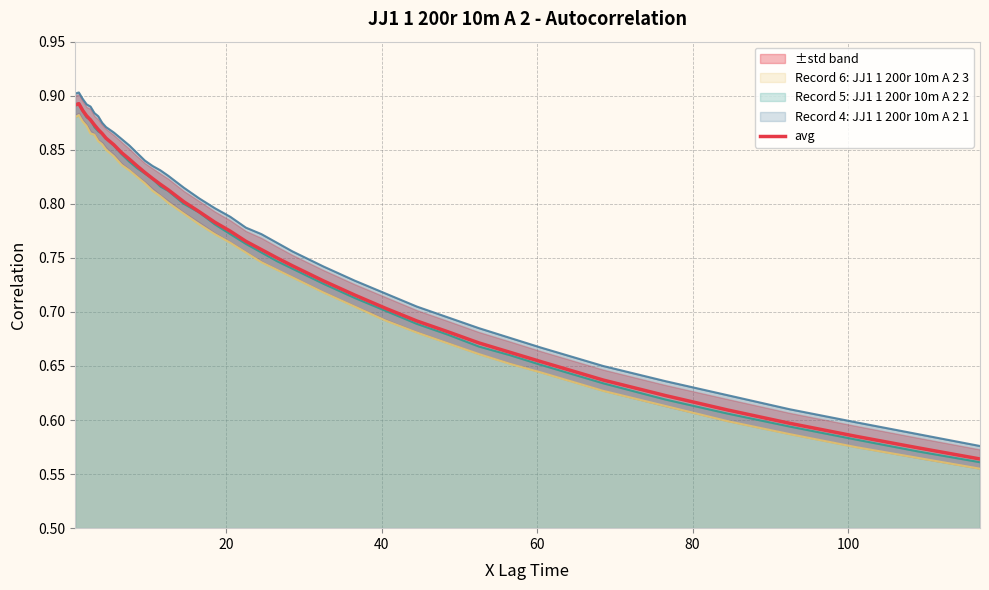

Does the chart have visible grid lines?

Yes